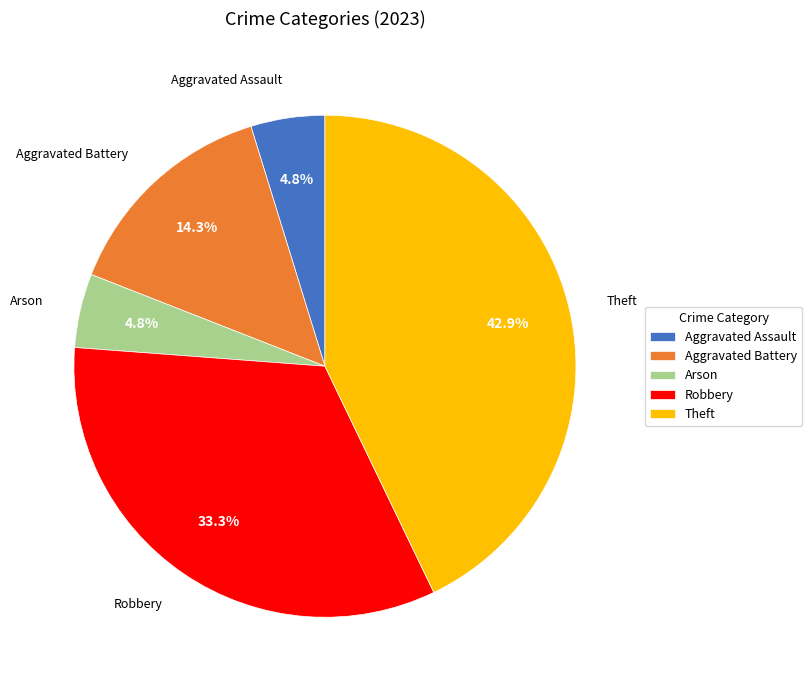

How many segments does this pie chart have?

5